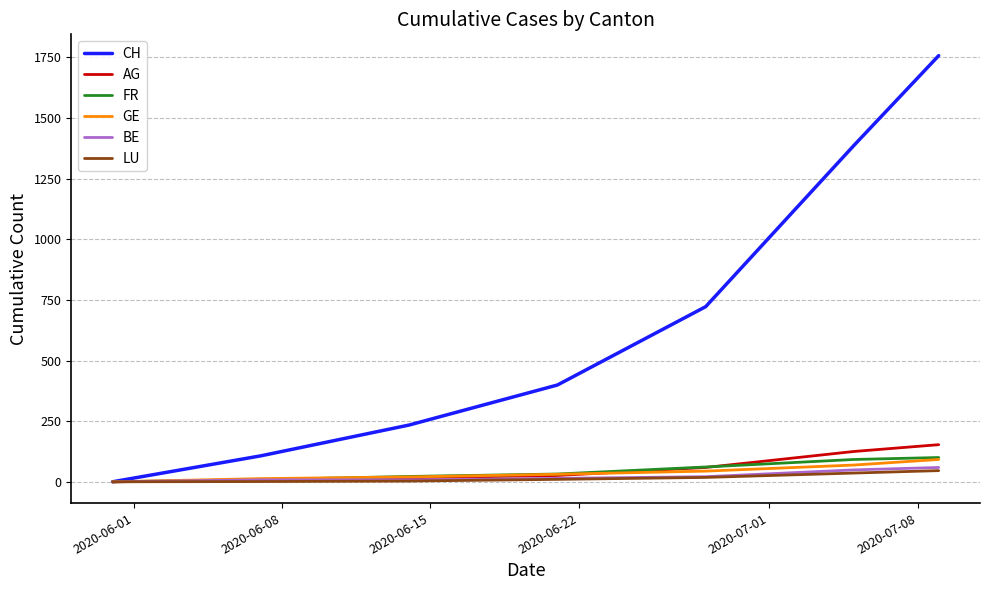

How many lines are shown in the chart?

6